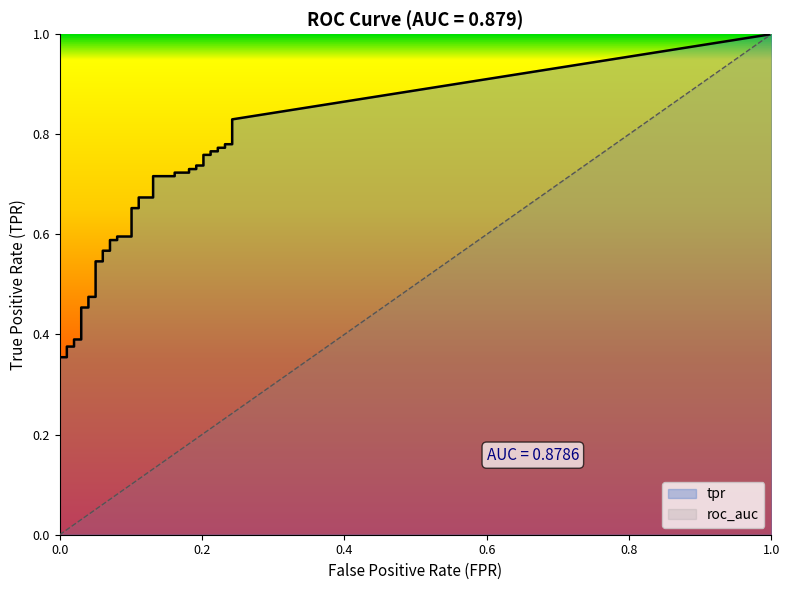

True or false: fpr has more than 2 points higher than both neighbors.

False